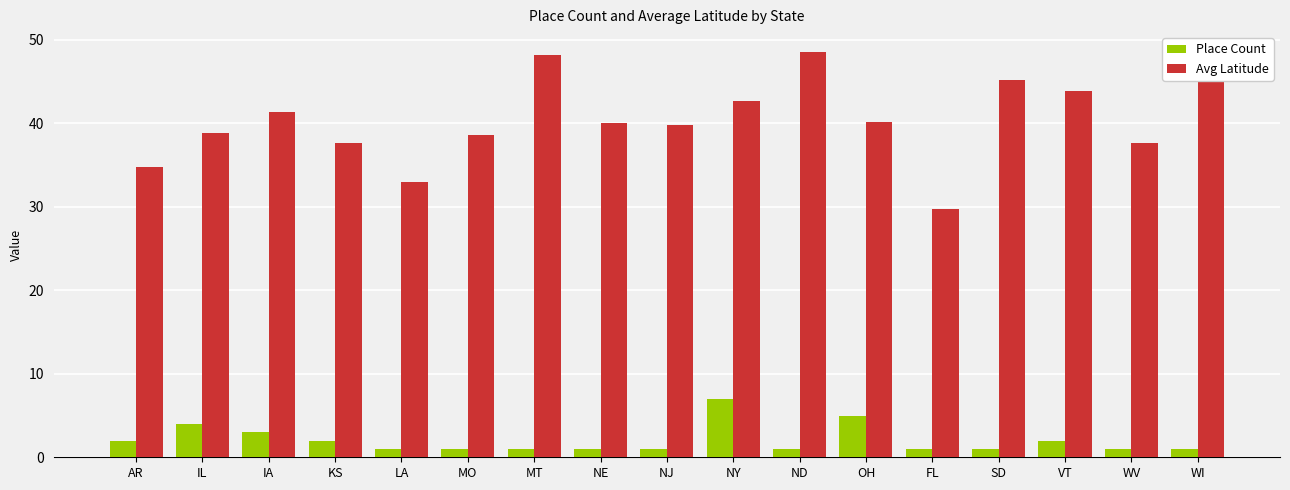

Which series has the widest spread of values?

Avg Latitude